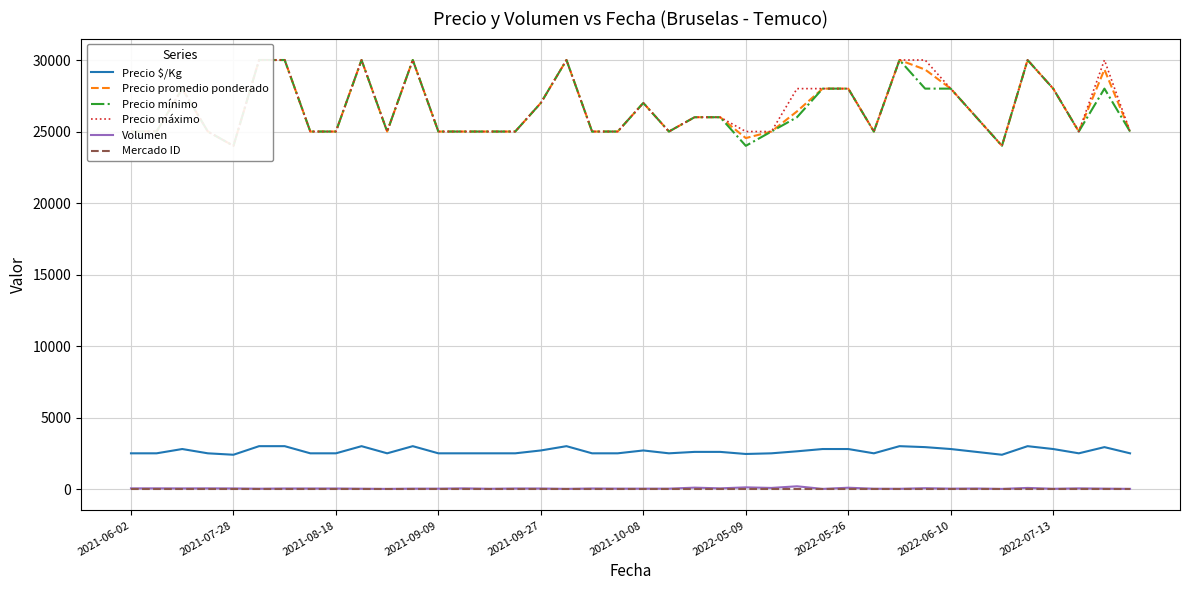

True or false: Precio mínimo and Precio promedio ponderado cross at least once.

False